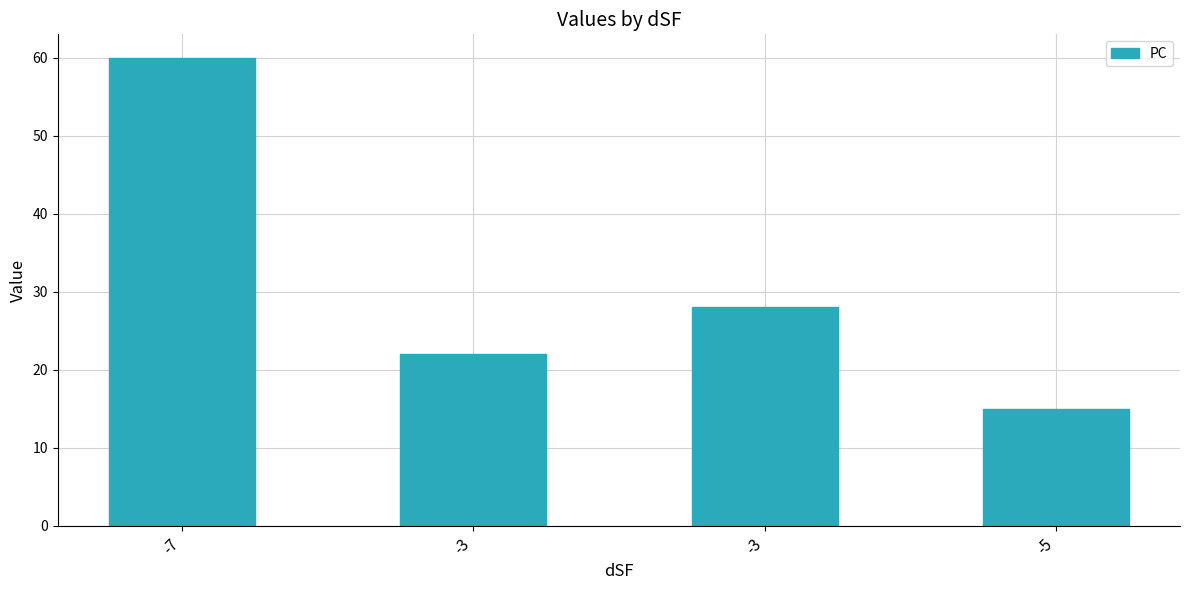

Which has a higher value, -5 or -3?

-3